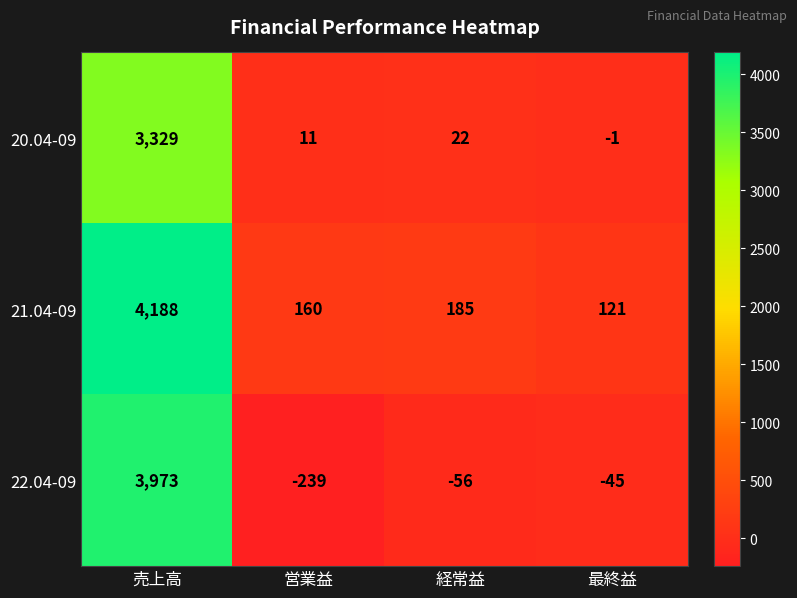

What is the maximum value shown in the chart?

4188